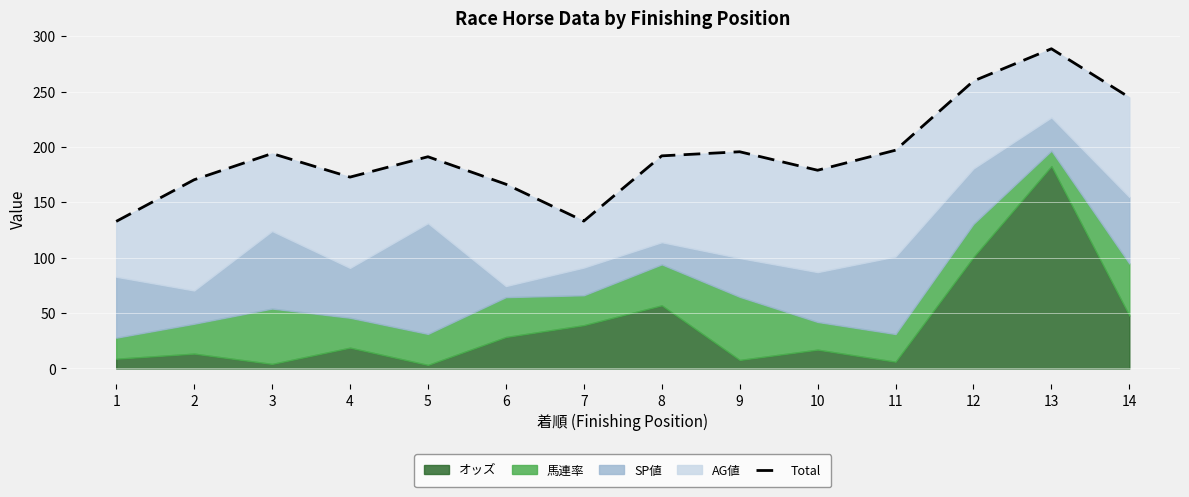

What is the minimum value shown in the chart?

132.8